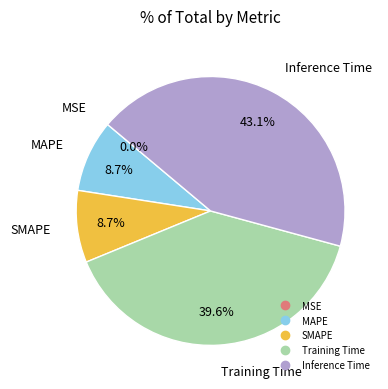

How many slices are in this pie chart?

5